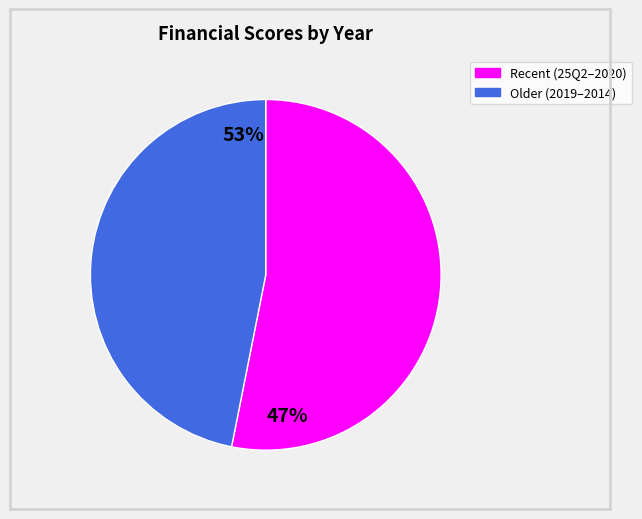

Count the number of slices in the pie.

2